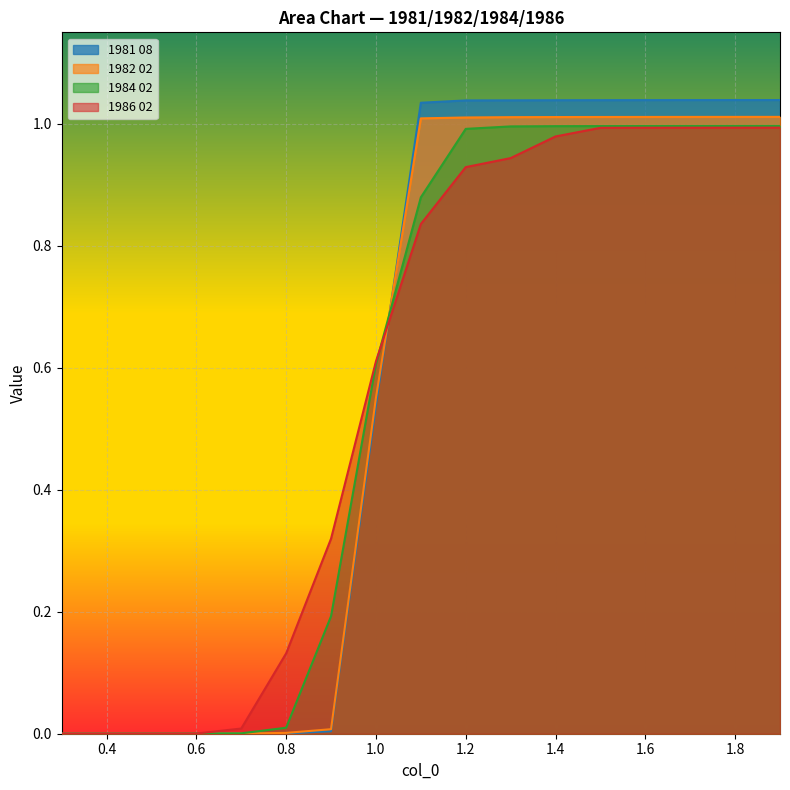

True or false: 1982 02 has a value of 0.0 at 0.4.

False